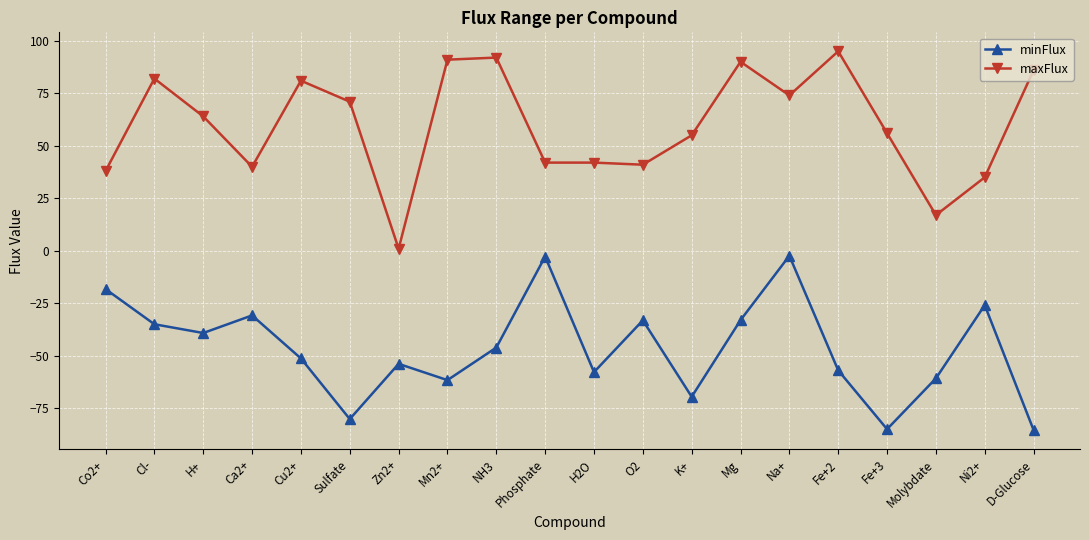

At which category is the sum across all series the highest?

Na+